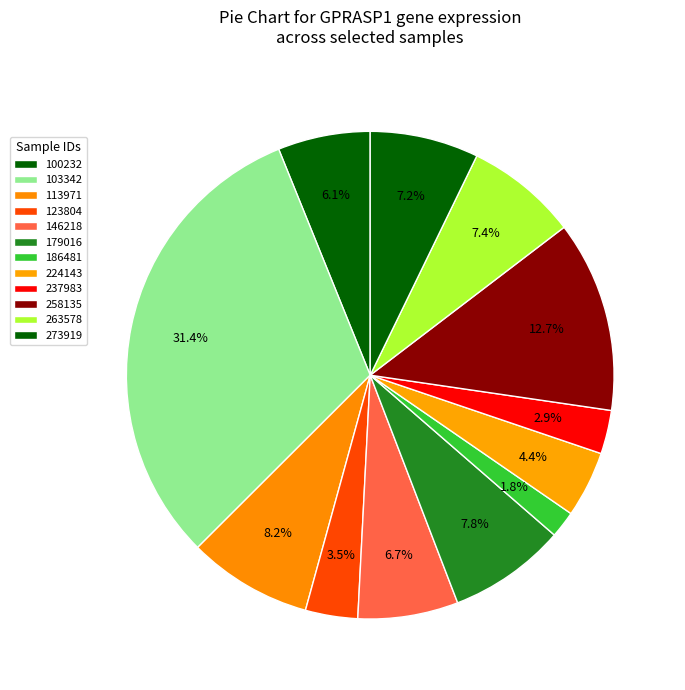

How many slices are in this pie chart?

12